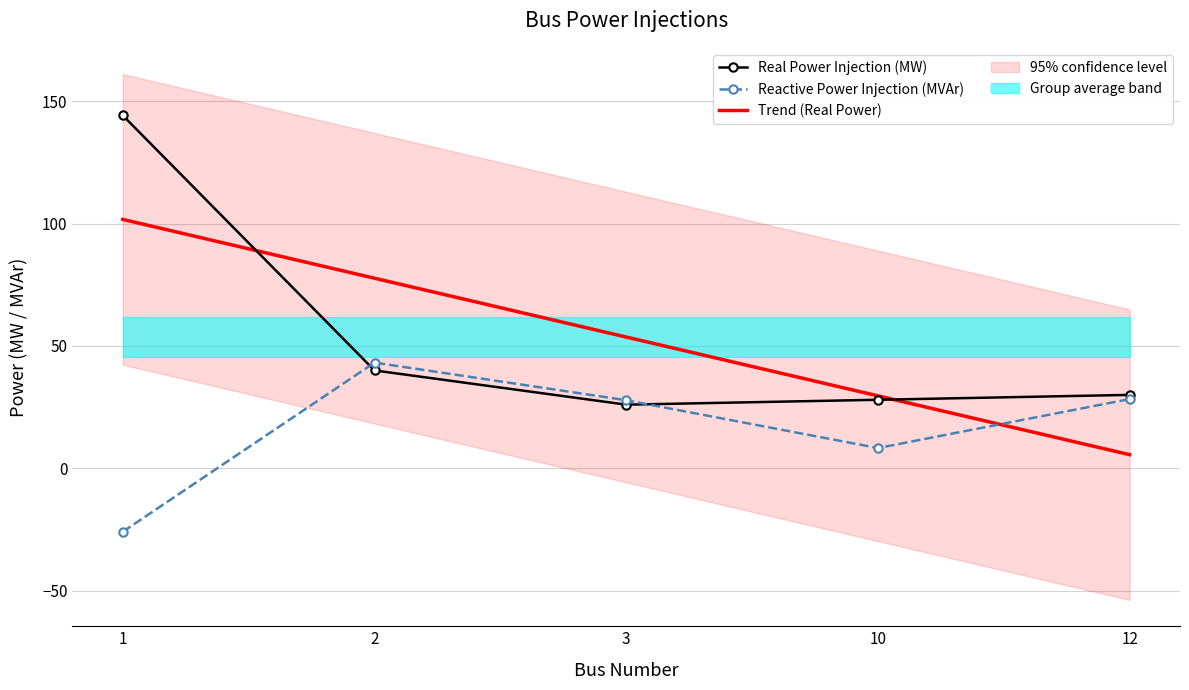

Rank the series at 1 from highest to lowest value.

Real Power Injection (MW), Reactive Power Injection (MVAr)